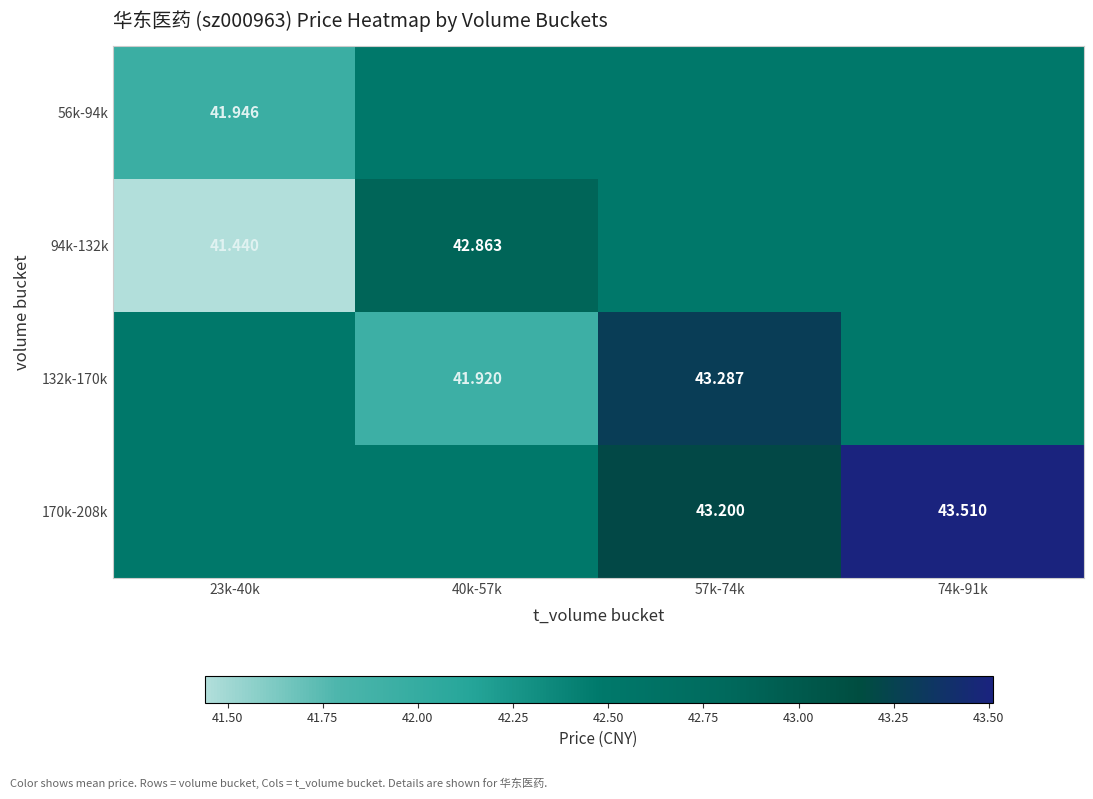

How many distinct data groups are displayed?

4